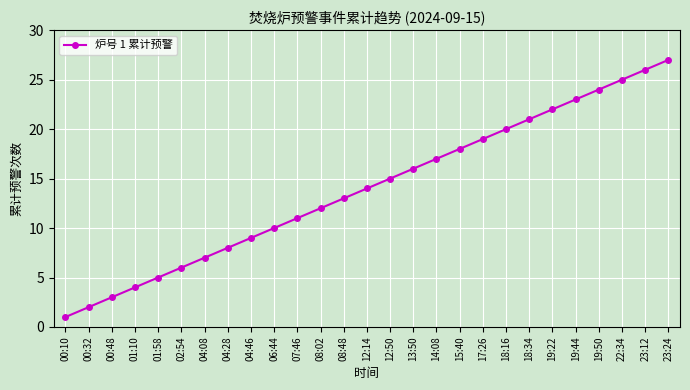

Which label corresponds to the largest value in the chart?

23:24